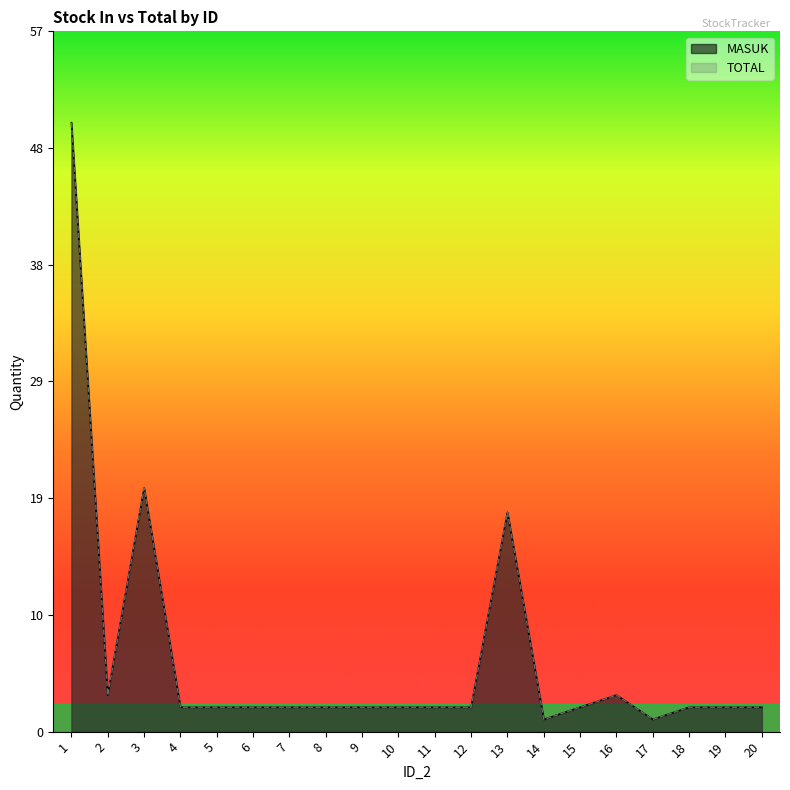

Rank the series by their maximum value, from highest to lowest.

MASUK, TOTAL